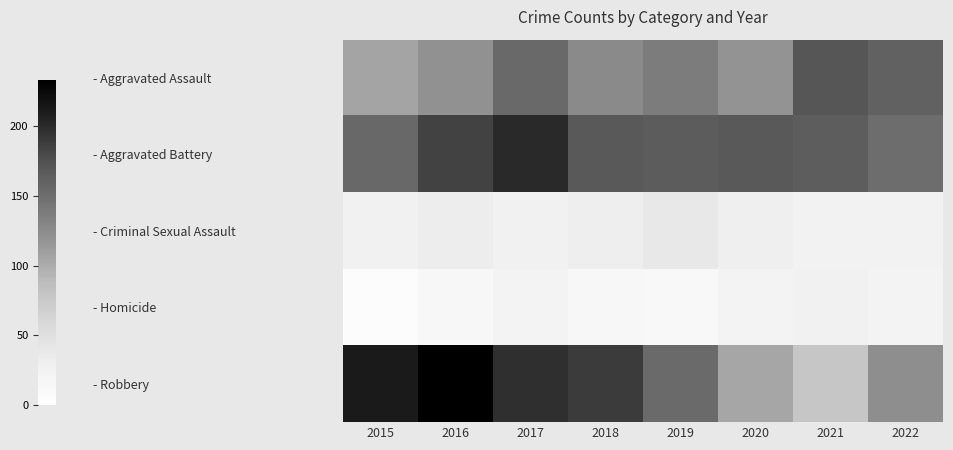

Between 2016 and 2018, which series saw the biggest shift?

- Robbery